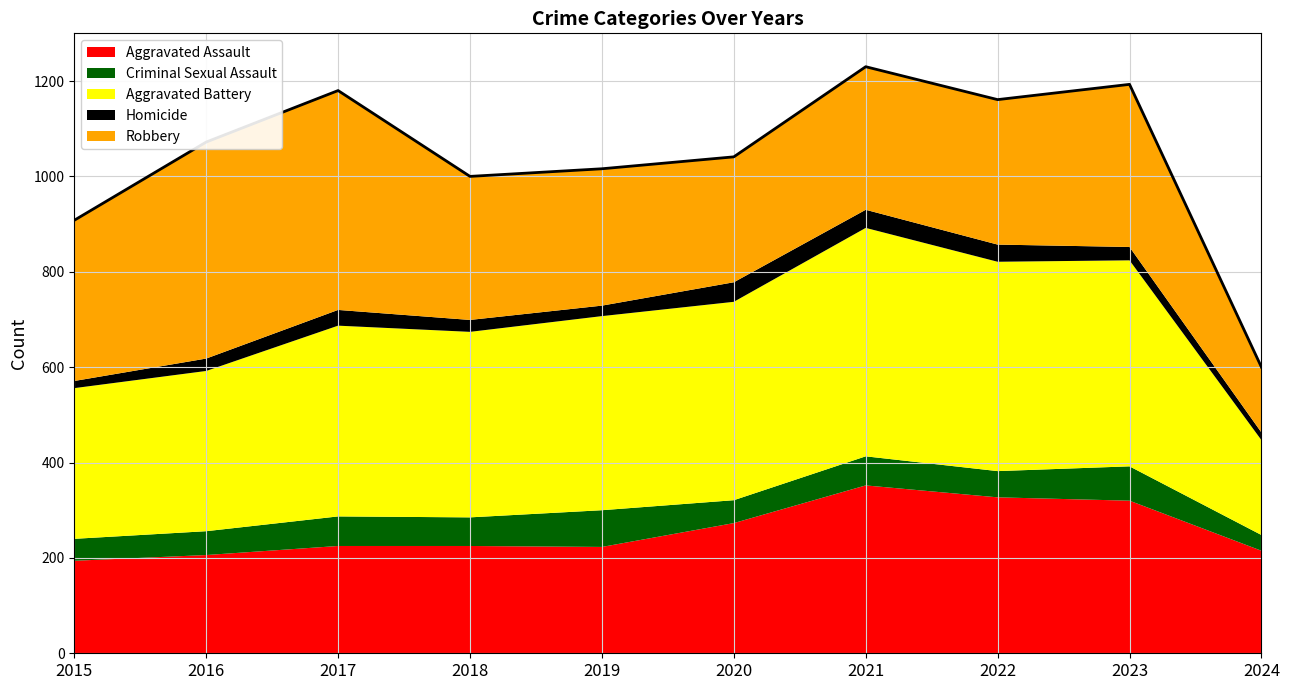

The Criminal Sexual Assault series shows 101 at 2017. True or false?

False